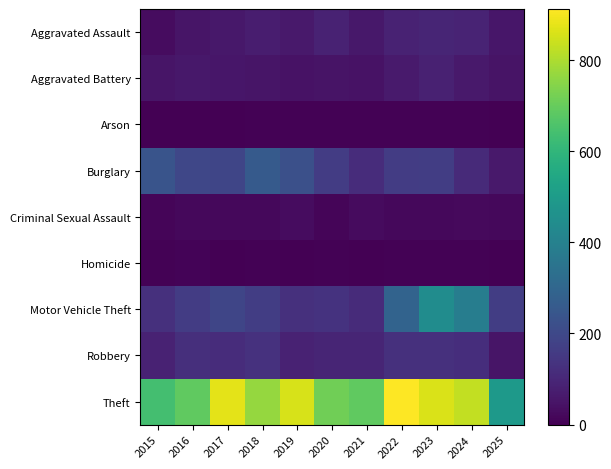

Reading left to right, transcribe all the data shown in this chart.

Aggravated Assault: 2015=31	2016=50	2017=59	2018=72	2019=61	2020=87	2021=58	2022=89	2023=93	2024=91	2025=55
Aggravated Battery: 2015=50	2016=60	2017=54	2018=52	2019=45	2020=48	2021=43	2022=66	2023=83	2024=64	2025=47
Arson: 2015=3	2016=3	2017=1	2018=6	2019=5	2020=4	2021=6	2022=7	2023=6	2024=5	2025=0
Burglary: 2015=236	2016=194	2017=192	2018=257	2019=221	2020=163	2021=117	2022=163	2023=167	2024=110	2025=63
Criminal Sexual Assault: 2015=13	2016=20	2017=19	2018=20	2019=29	2020=13	2021=25	2022=18	2023=20	2024=24	2025=19
Homicide: 2015=4	2016=8	2017=2	2018=5	2019=3	2020=6	2021=2	2022=6	2023=4	2024=4	2025=2
Motor Vehicle Theft: 2015=125	2016=163	2017=191	2018=164	2019=125	2020=134	2021=113	2022=292	2023=444	2024=388	2025=166
Robbery: 2015=87	2016=123	2017=115	2018=130	2019=89	2020=94	2021=95	2022=125	2023=125	2024=119	2025=50
Theft: 2015=641	2016=689	2017=873	2018=767	2019=855	2020=713	2021=691	2022=912	2023=861	2024=830	2025=495